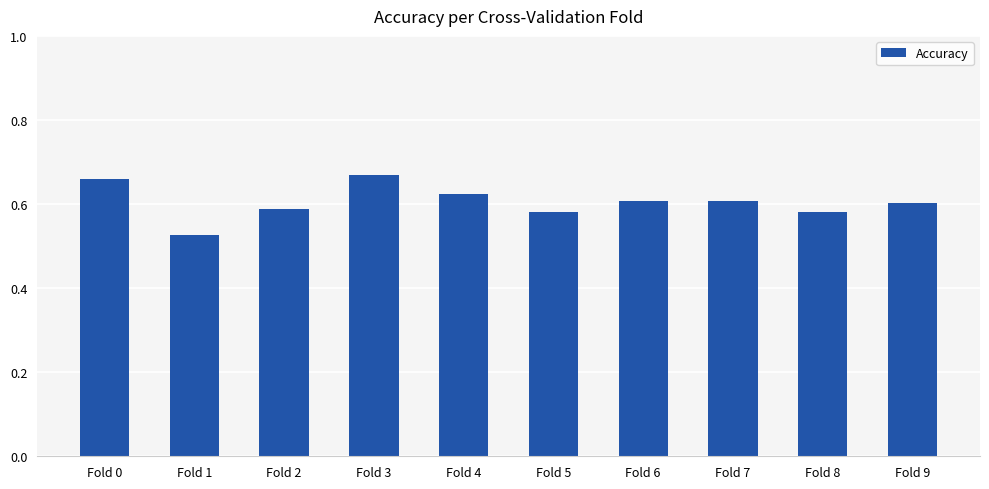

Which has a higher value, Fold 8 or Fold 6?

Fold 6